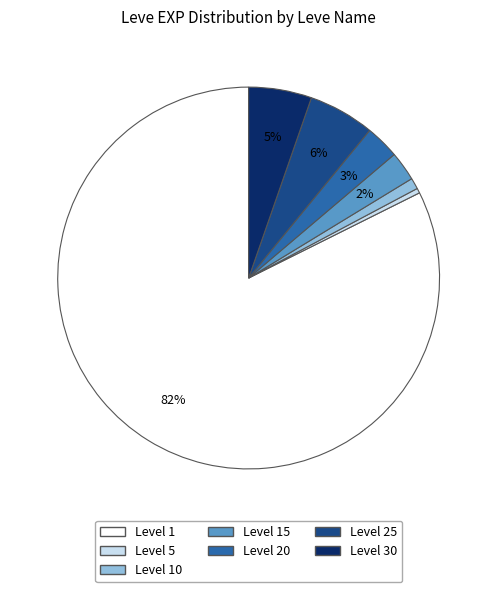

Is there a majority slice in this chart?

Yes